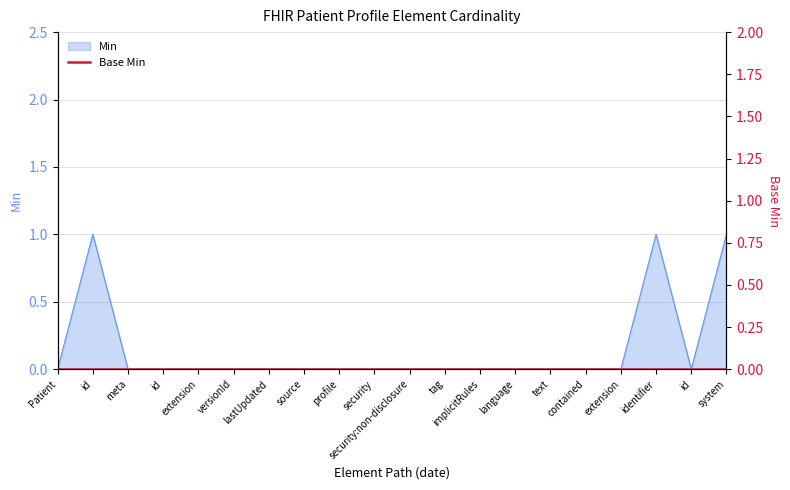

The value at language is 0. True or false?

True